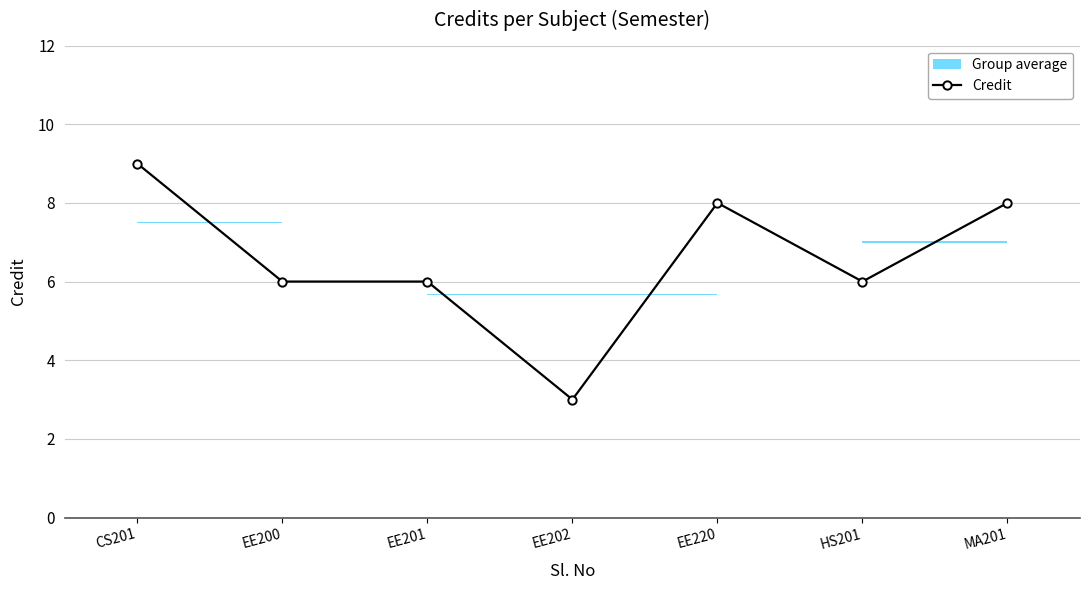

Reading left to right, transcribe all the data shown in this chart.

CS201=9	EE200=6	EE201=6	EE202=3	EE220=8	HS201=6	MA201=8